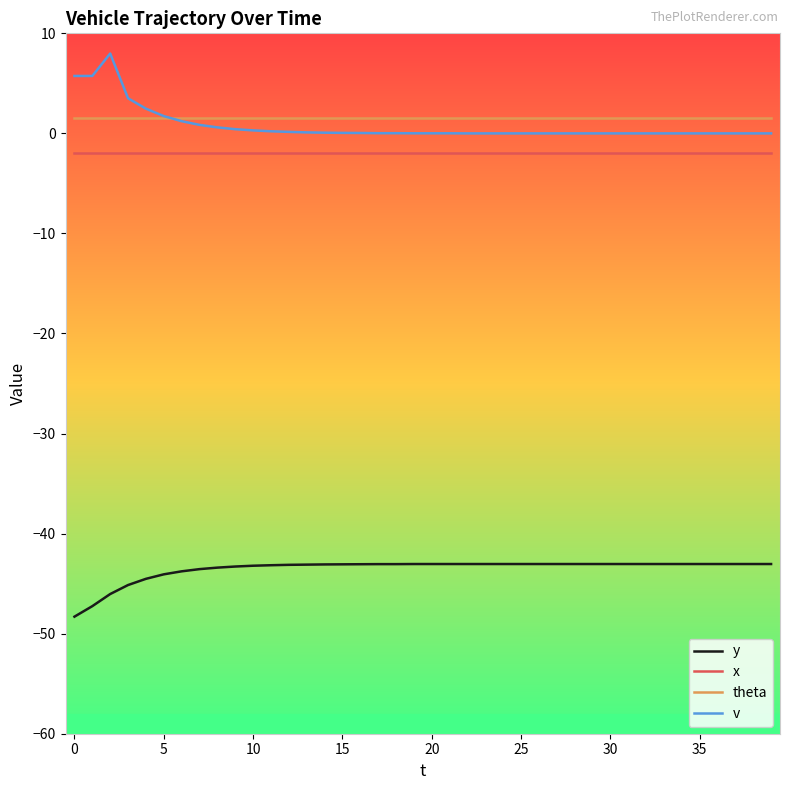

List the series in order of their peak value, highest first.

v, theta, x, y